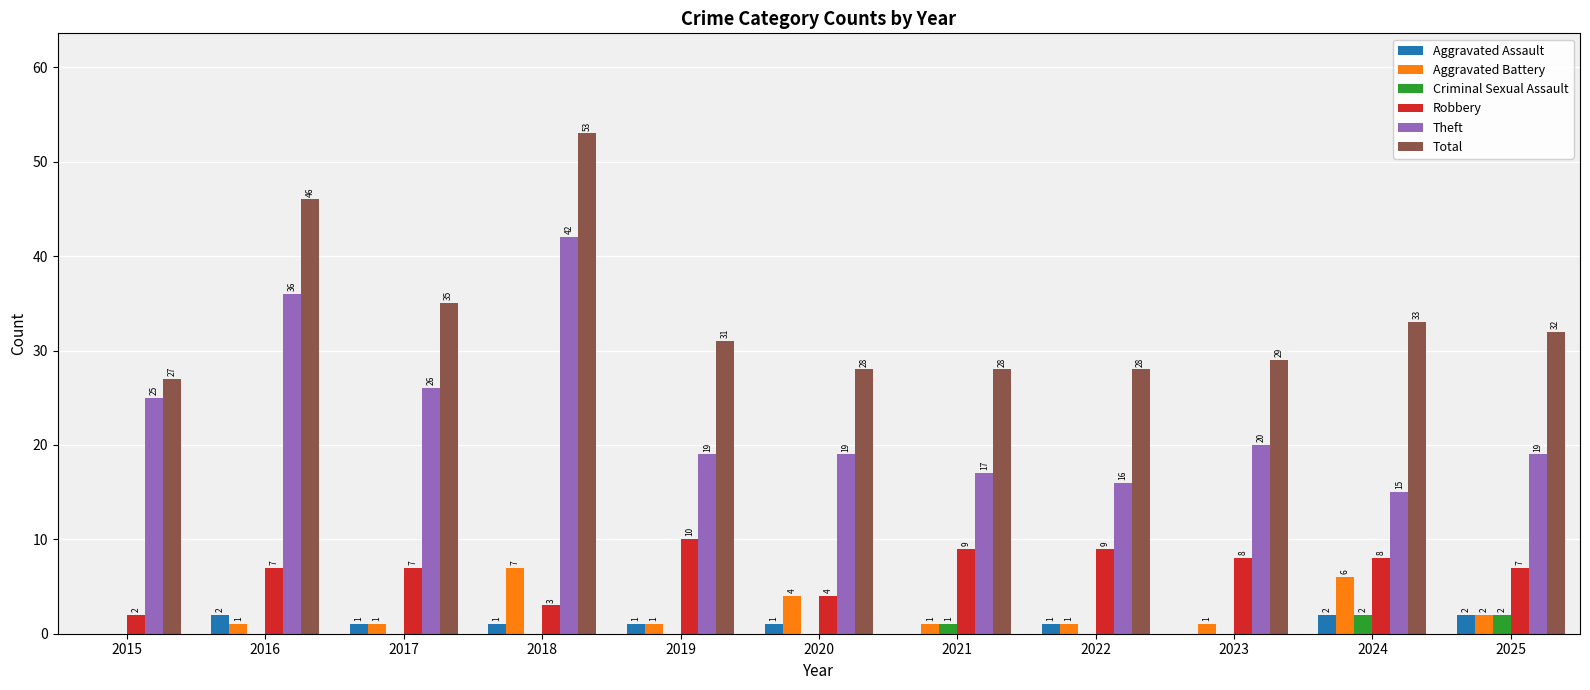

What is the average value of the Robbery series?

7